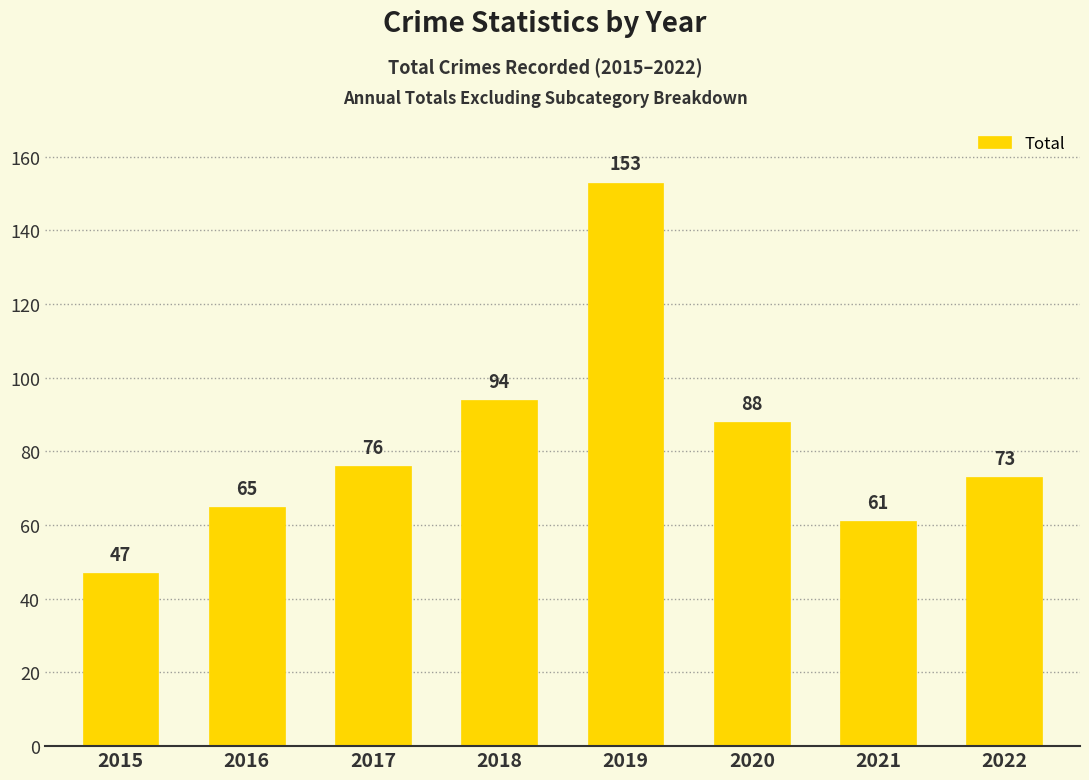

How many values are below 76?

4